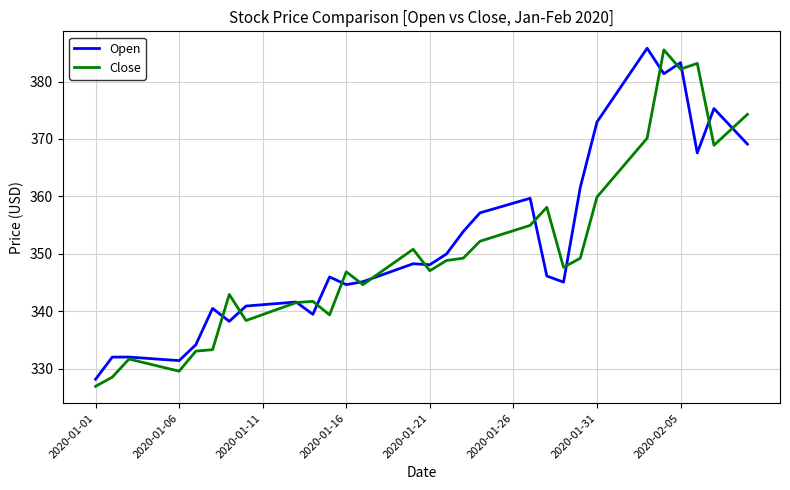

What is the maximum value for Close?

385.5